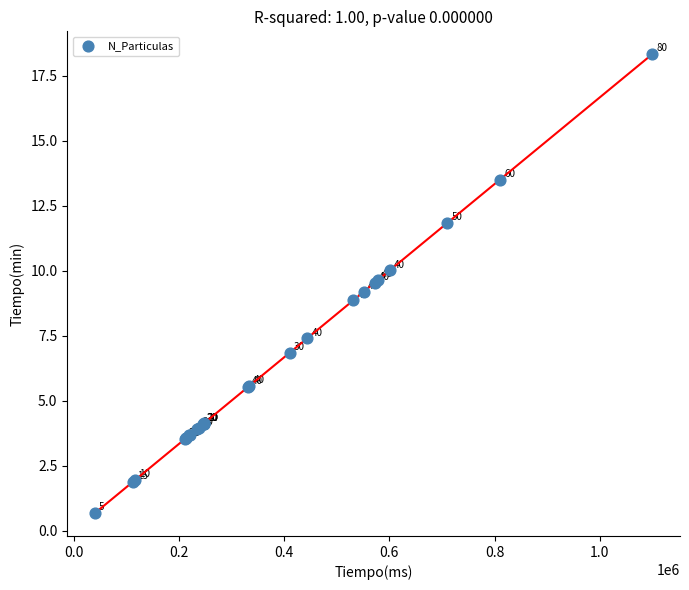

What Y value in the scatter plot is closest to 9?

8.9